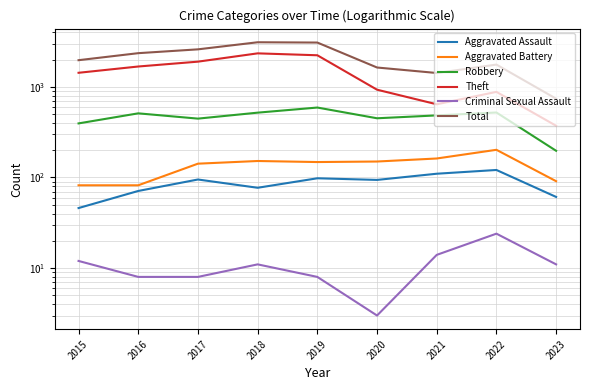

What is the average value of the Criminal Sexual Assault series?

11